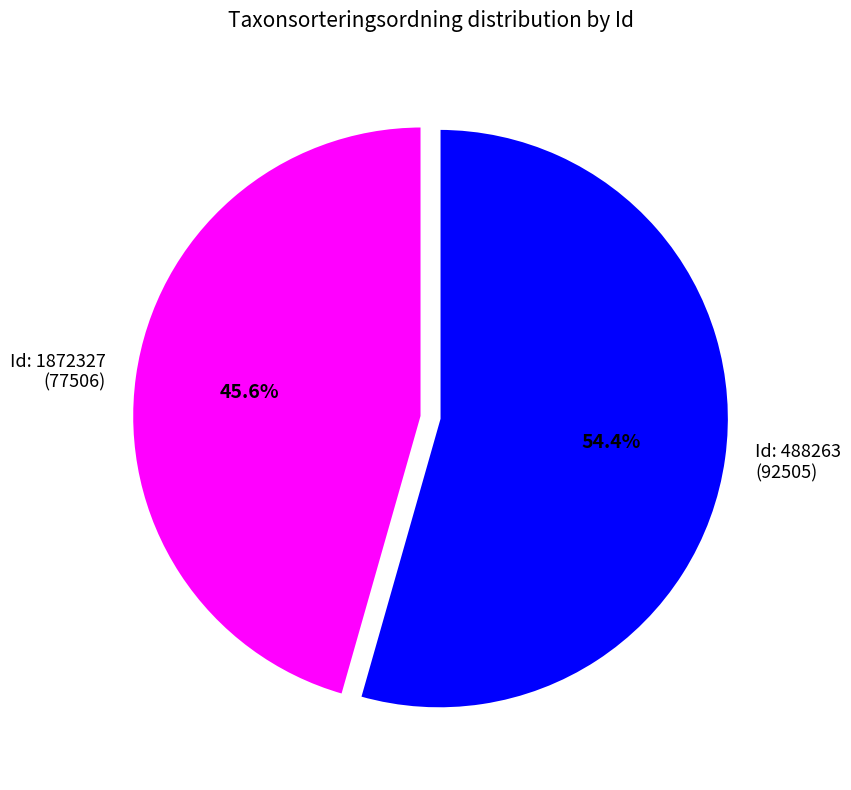

What is the smallest slice in the pie chart?

Id: 1872327 (77506)